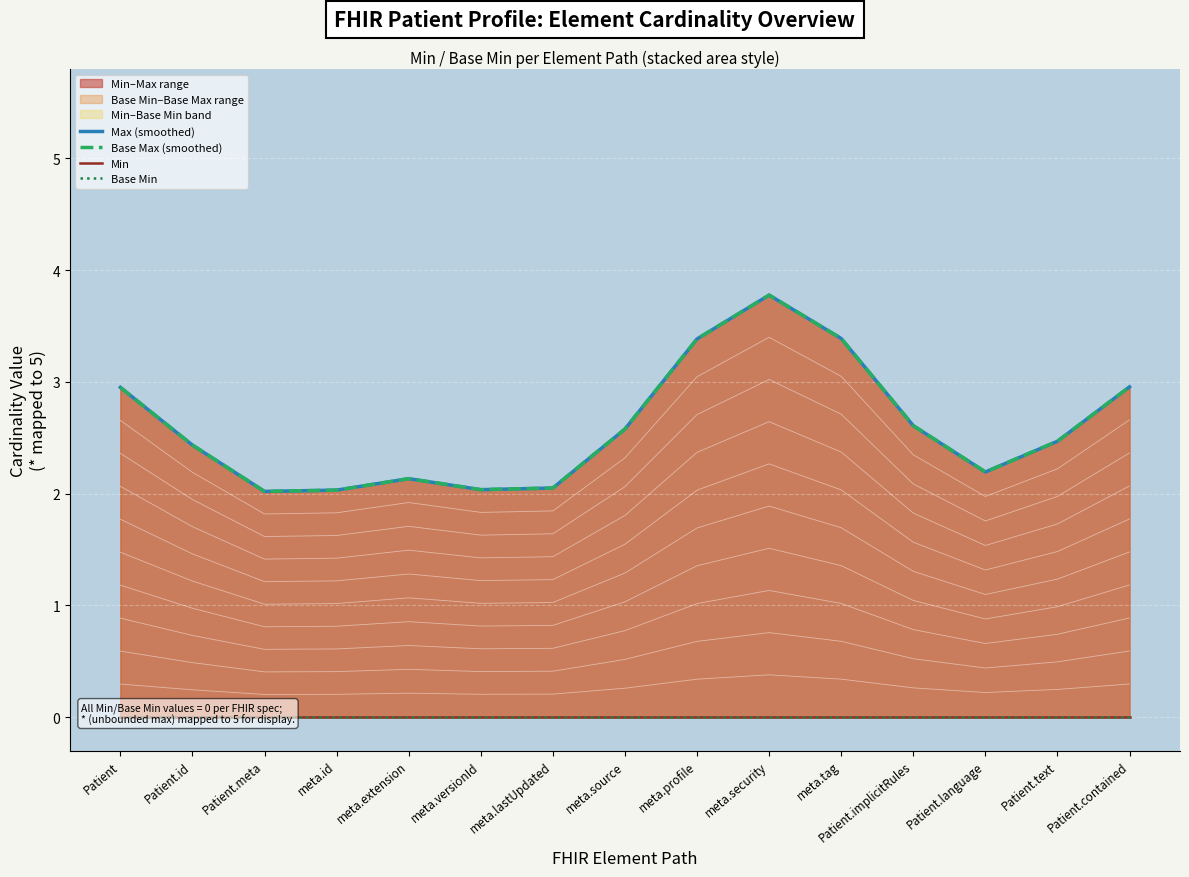

In Max (smoothed), how many points are higher than both neighbors (excluding endpoints)?

2